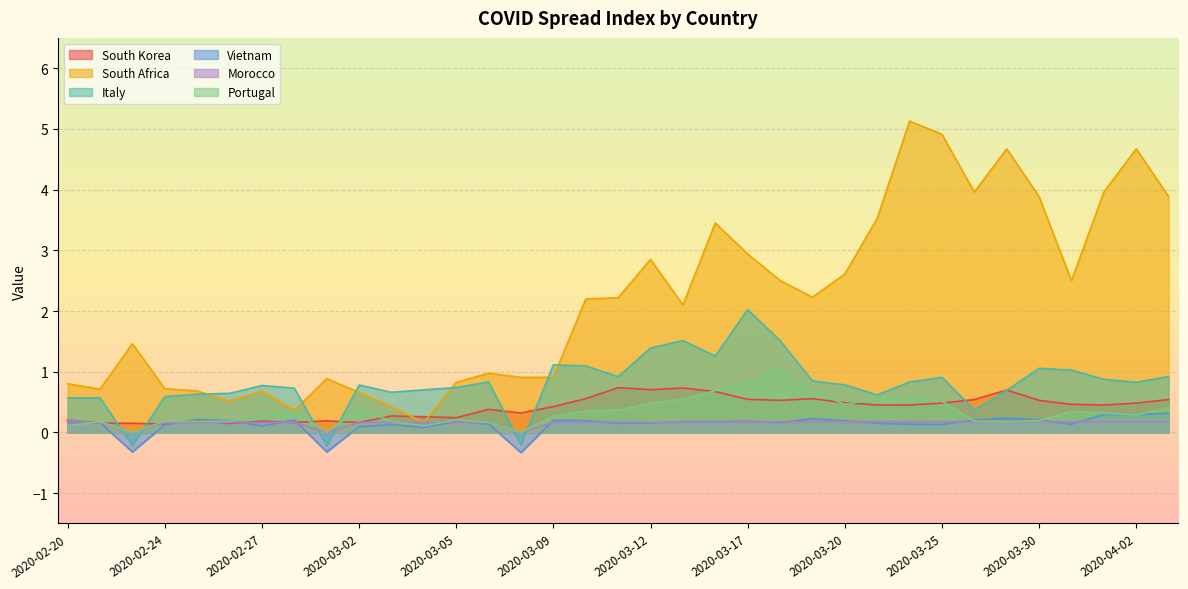

What position from the right is 2020-03-17?

14